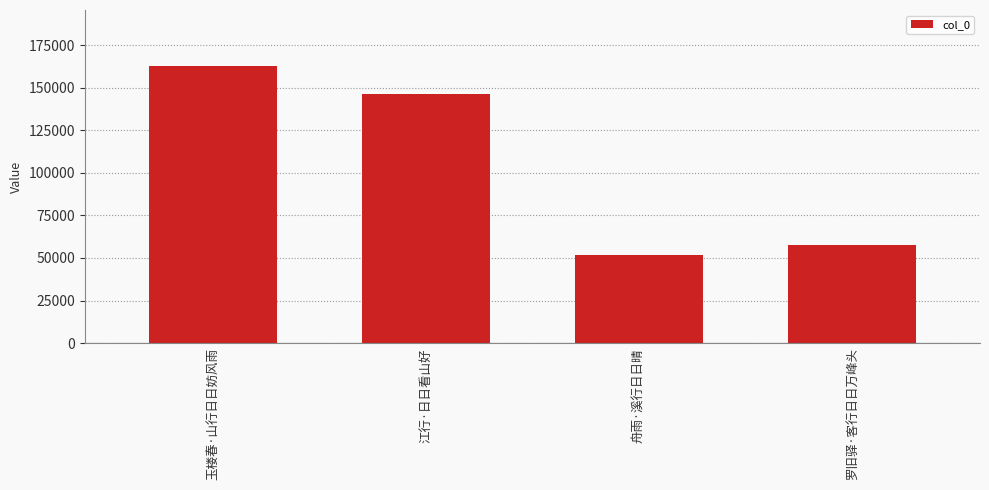

What is the label of the 3rd bar from the left?

舟雨·溪行日日晴